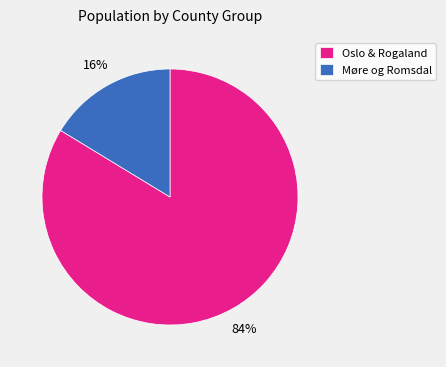

How many segments does this pie chart have?

2